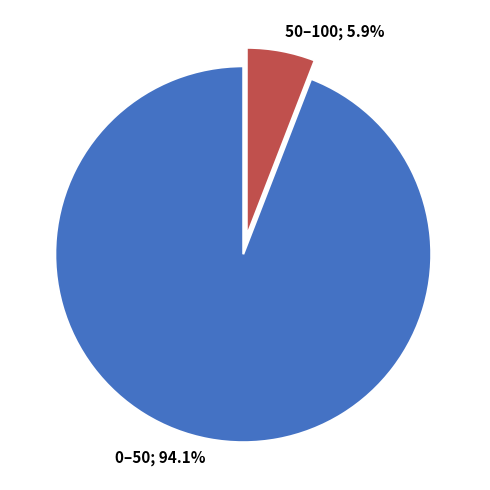

Is there any slice that represents more than half of the pie?

Yes